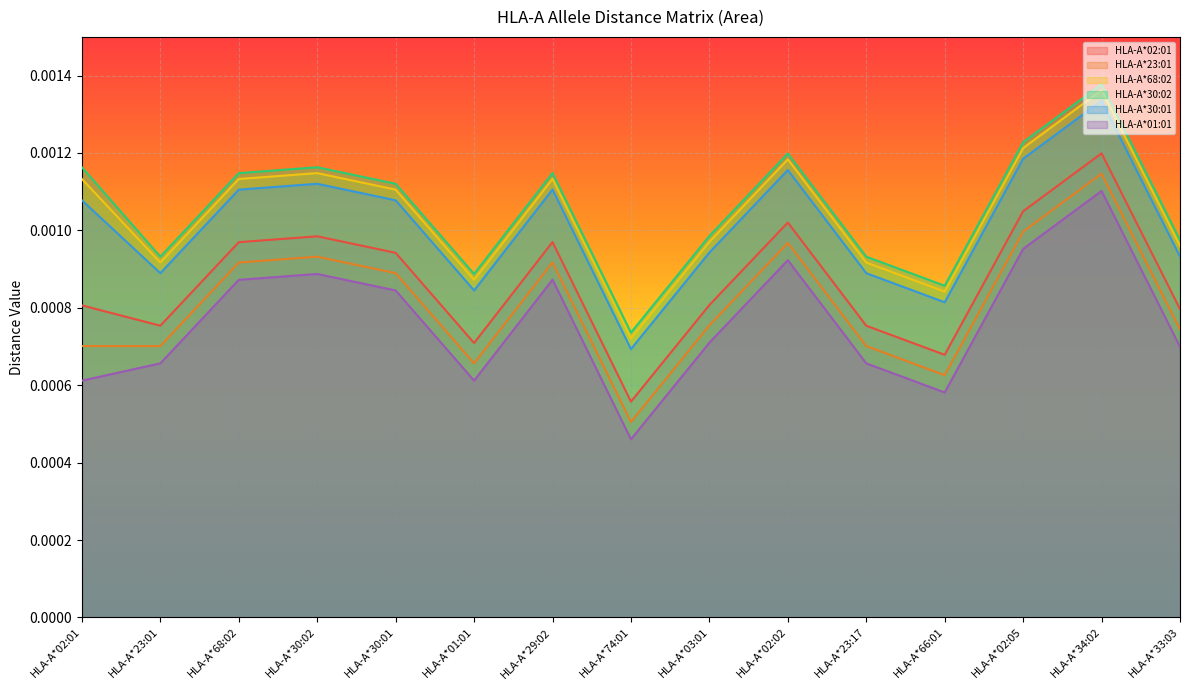

True or false: HLA-A*23:01 has more than 0 points higher than both neighbors.

True